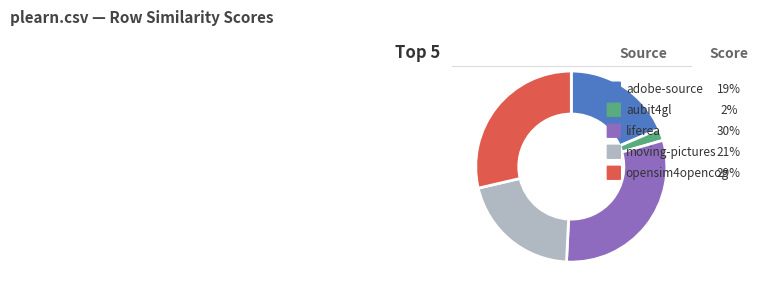

Which category has the biggest portion of the pie?

liferea.csv